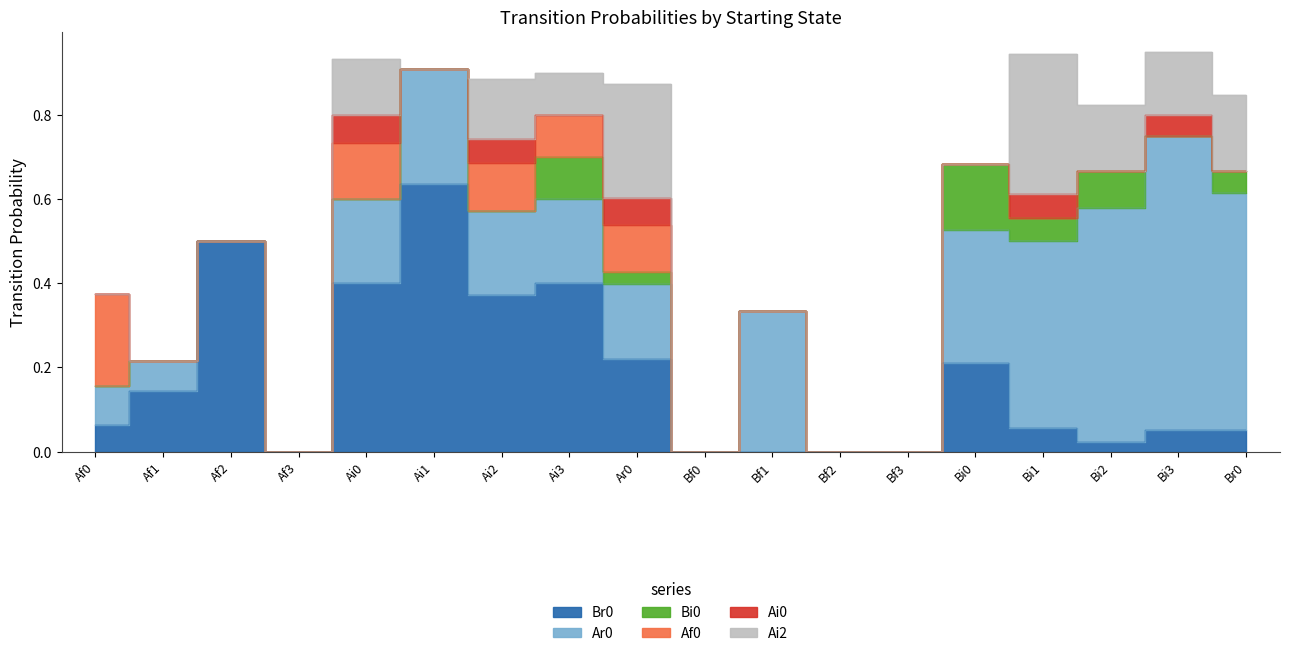

Which has a higher value, Bi3 or Af0?

Af0